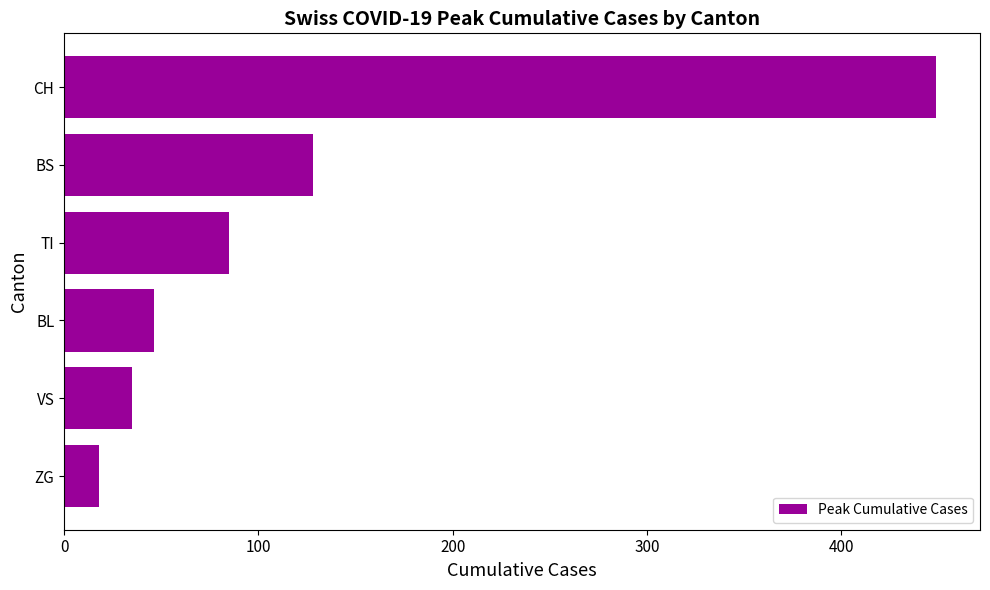

What is the difference between the second highest and minimum values?

110